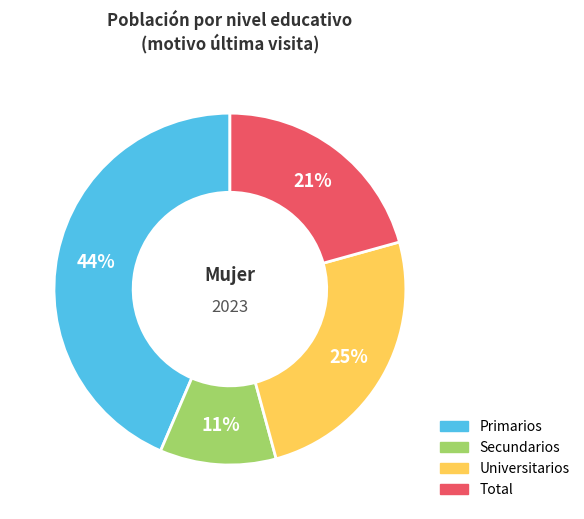

The Secundarios slice represents 1% of the pie. True or false?

False